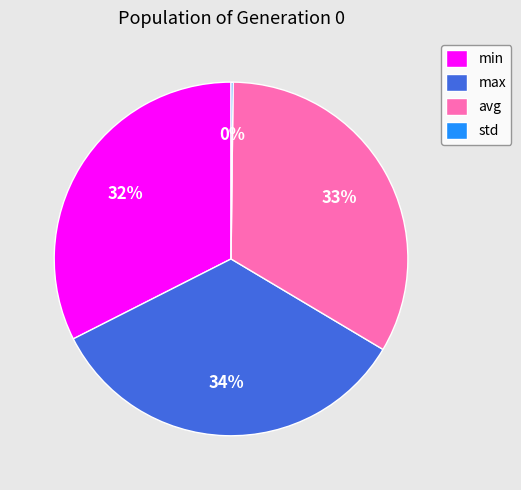

Is it true that avg is 33% of the pie?

True